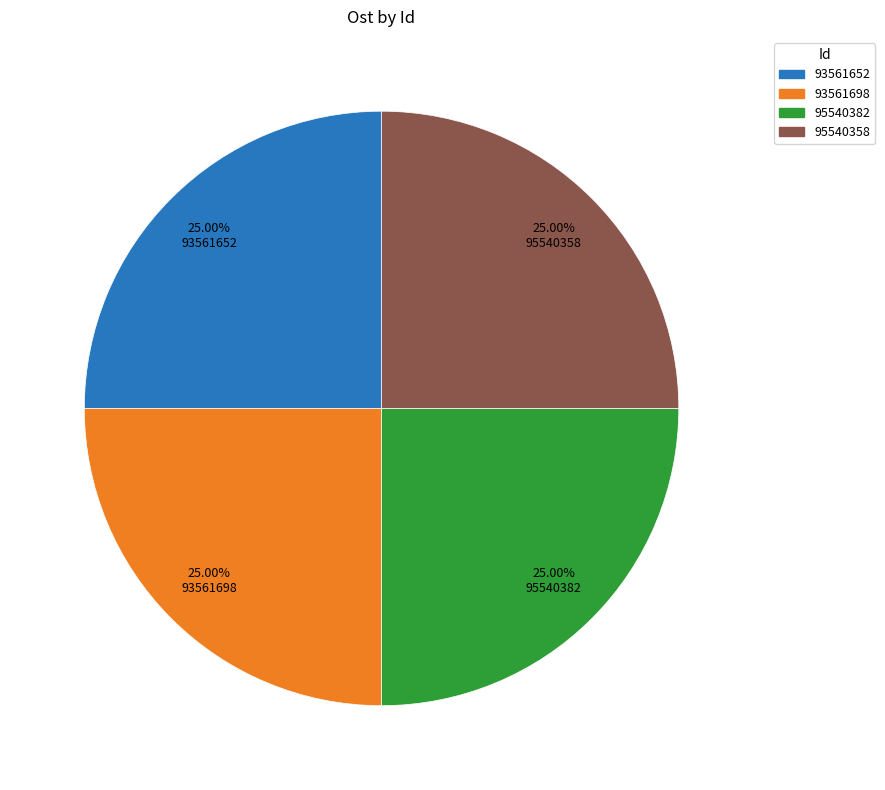

Approximately how many times larger is the value at 95540358 compared to 93561698?

1.0